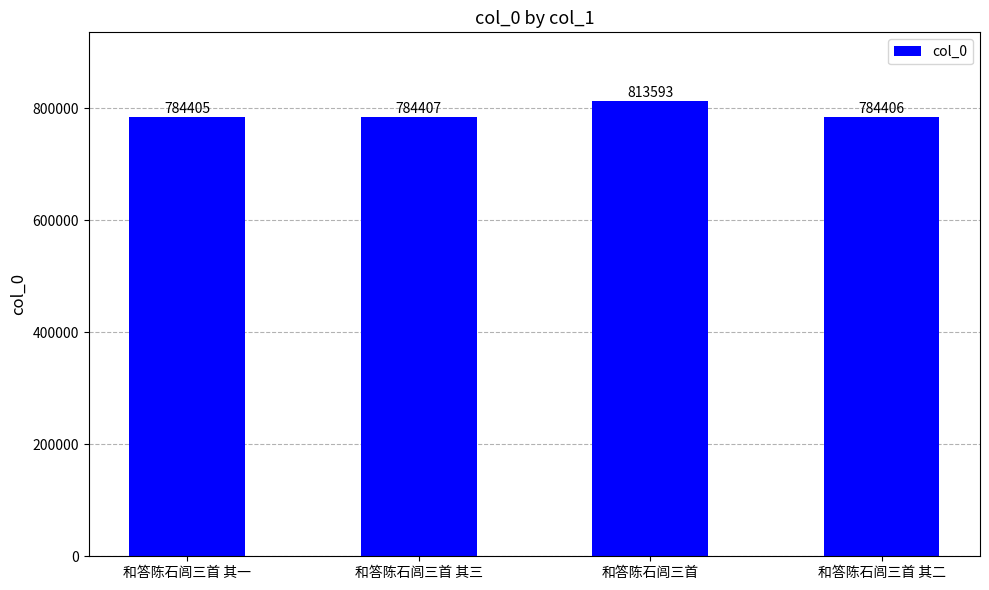

What is the sum of all values?

3166811